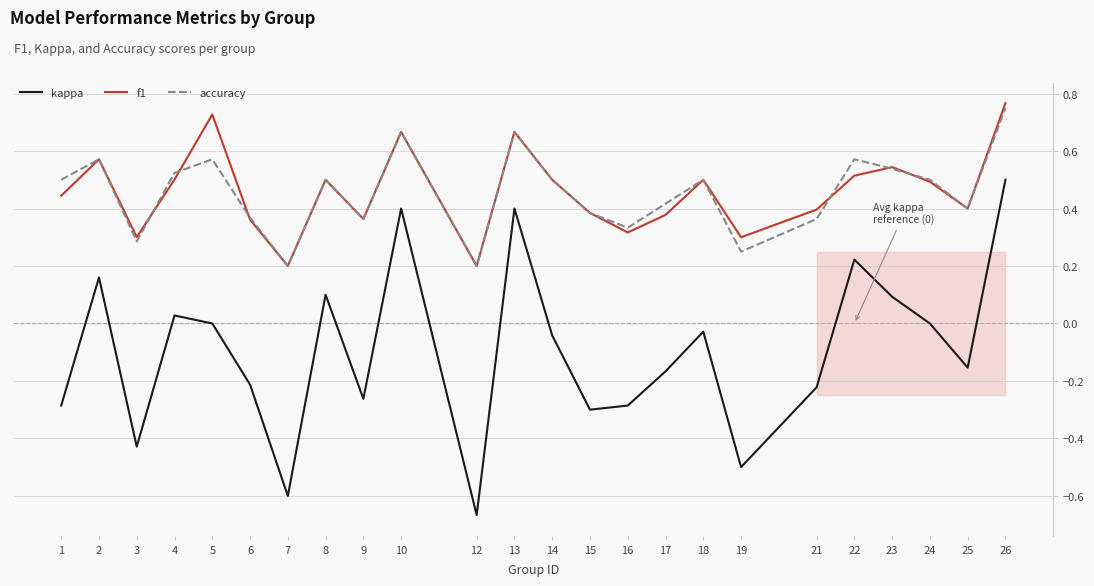

At which category is the sum across all series the highest?

26